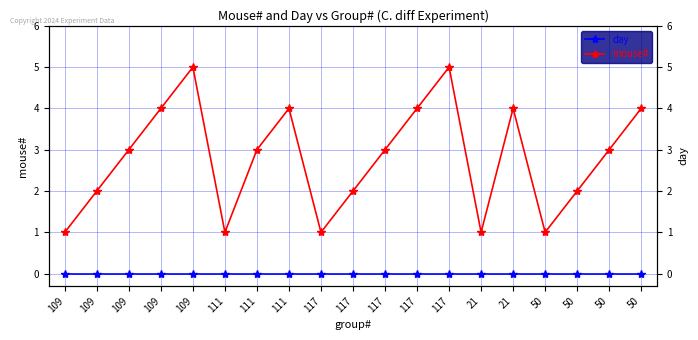

Count the mouse# values in the range 1 to 4.

17